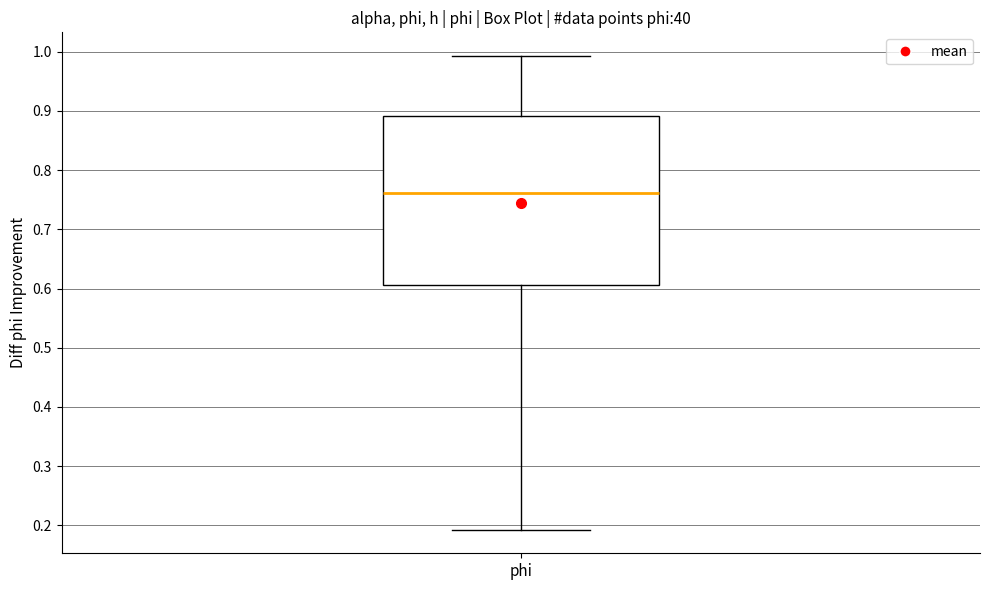

Transcribe this box plot: give where the median line is, the range the box spans, and where the two whiskers end, as read against the y-axis. The values are not printed on the chart, so give them approximately, as read against the axis.

median 0.76, box 0.61 to 0.89, whiskers 0.19 to 0.99